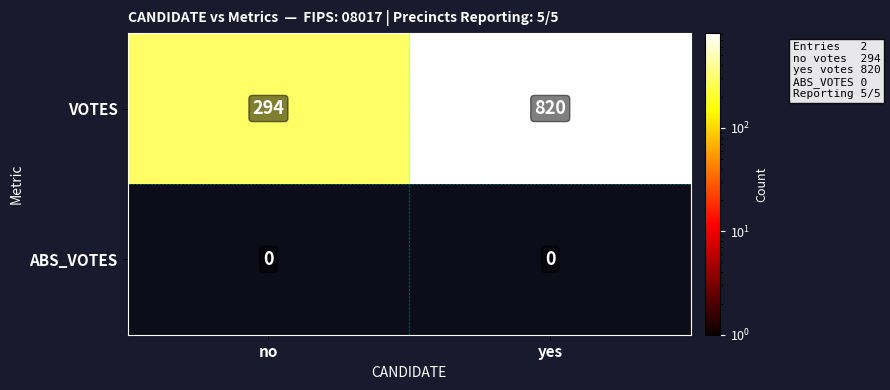

True or false: ABS_VOTES has a value of 0 at no.

True